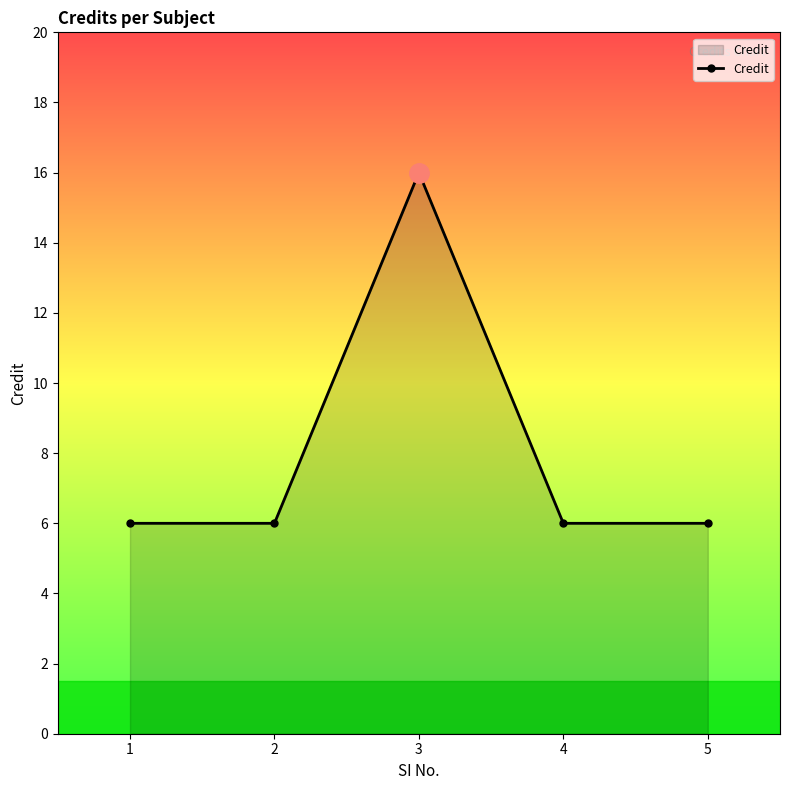

Count the number of data series in this chart.

1